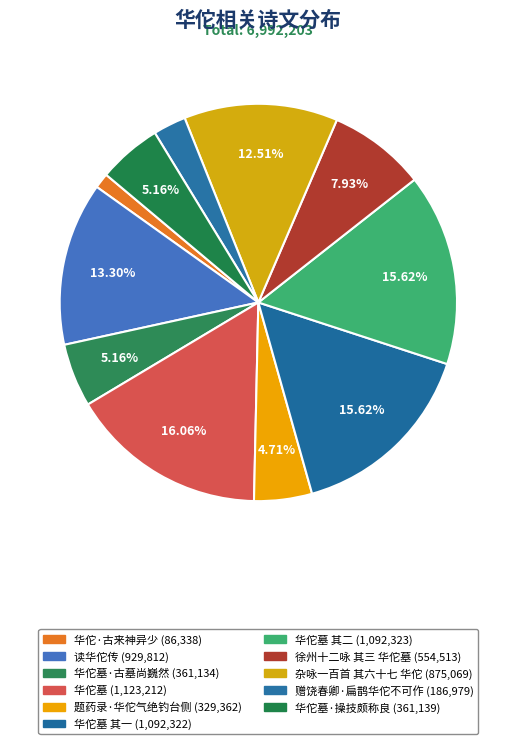

How many slices are in this pie chart?

11